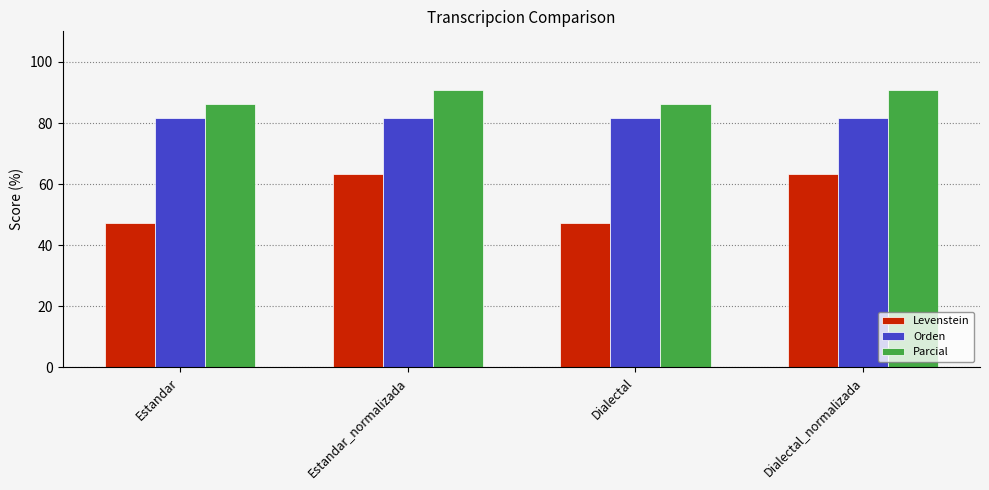

What is the sum of the Levenstein values at Estandar and Dialectal_normalizada?

110.7